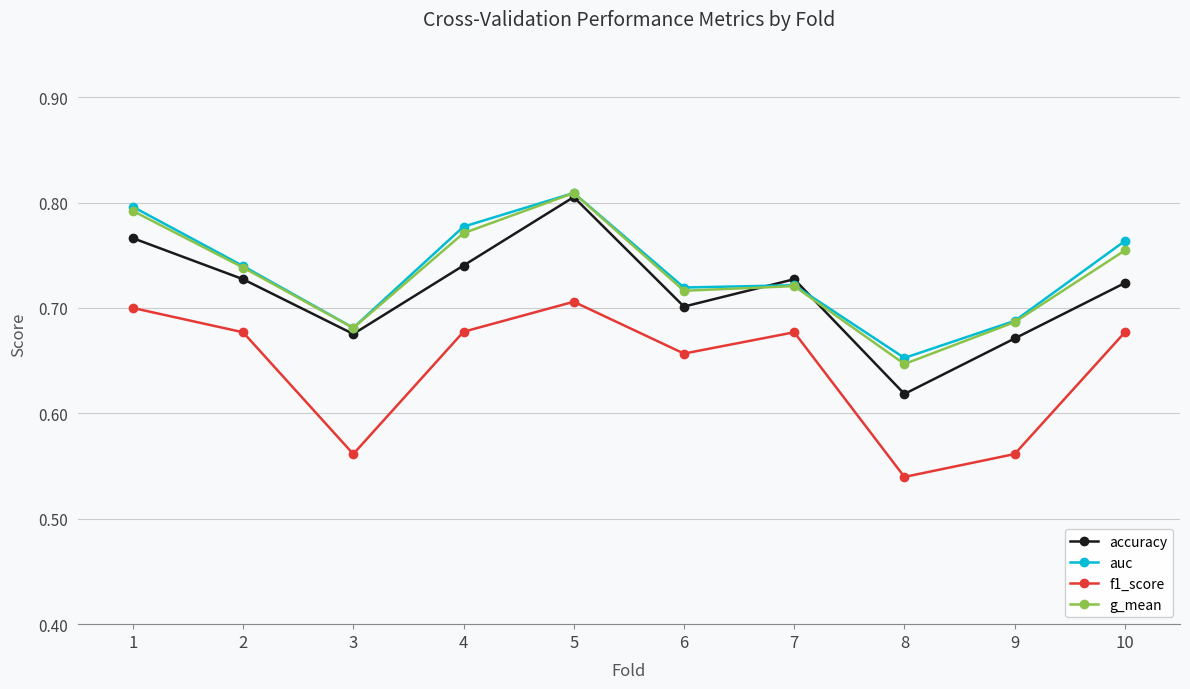

The f1_score series shows 0.7 at 1. True or false?

True